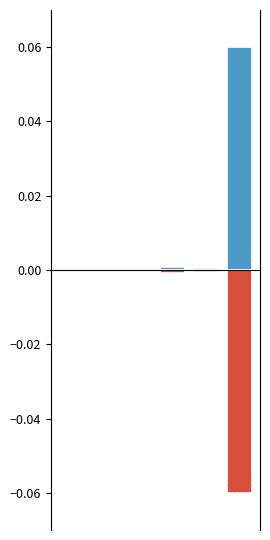

What is the maximum value for Positive?

0.1